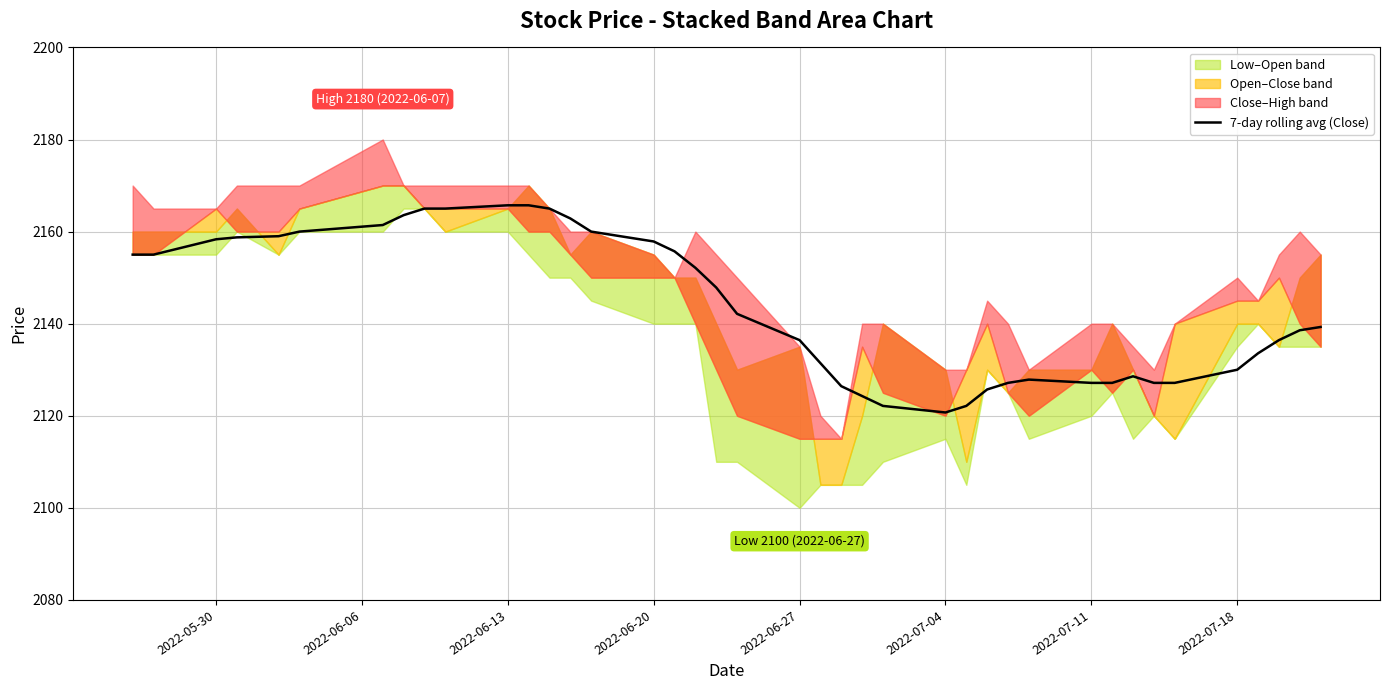

What is the lowest value of the 7-day rolling avg (Close) series?

2120.7